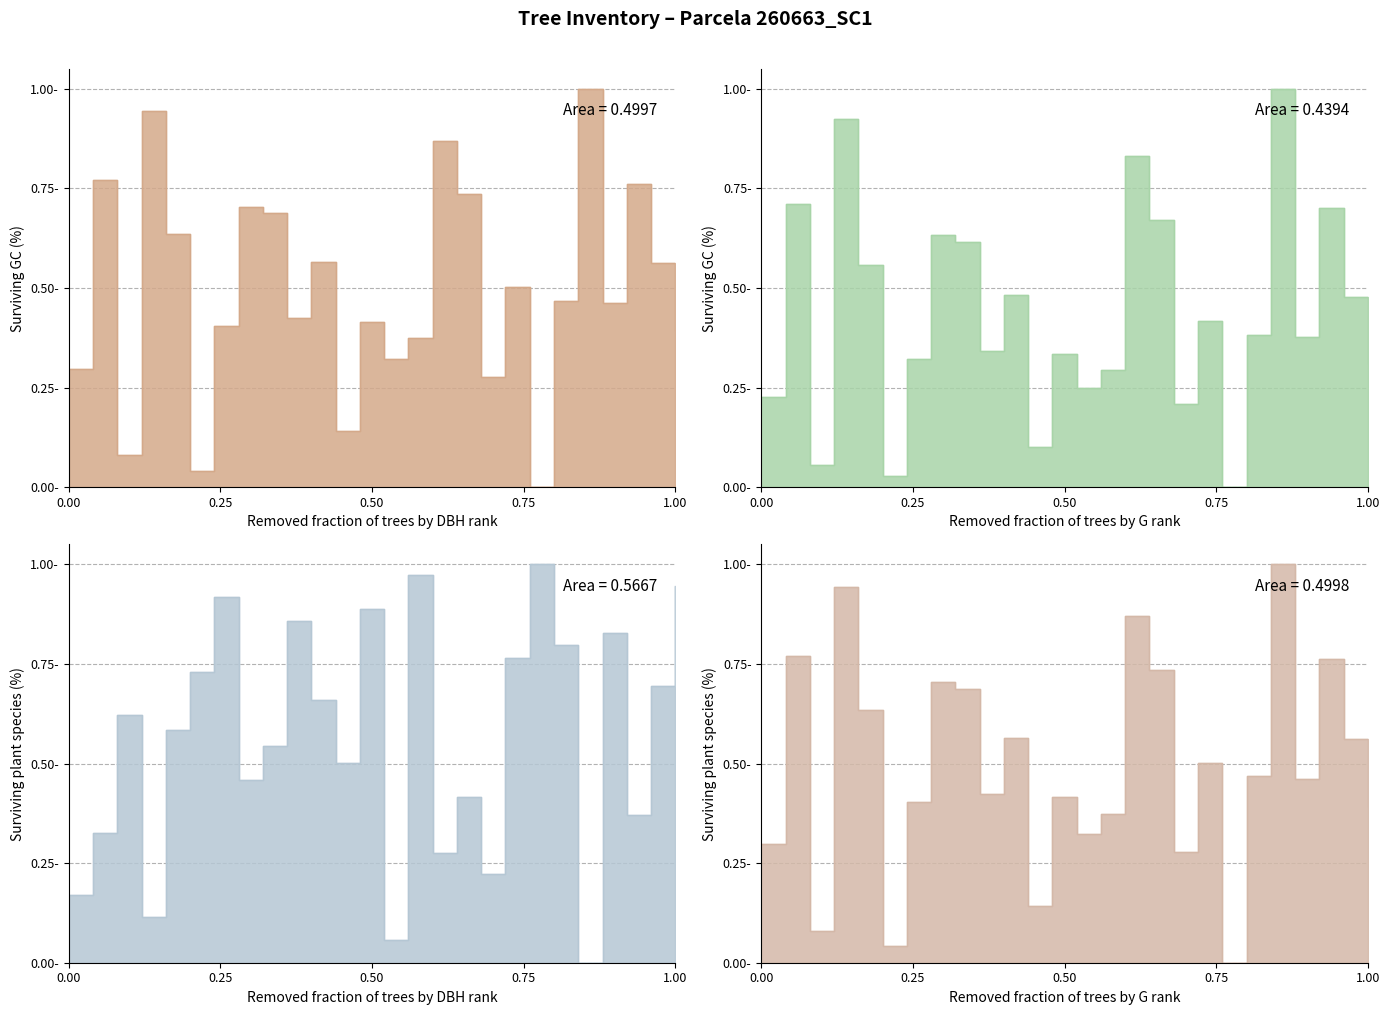

Which series has the widest spread of values?

dbh